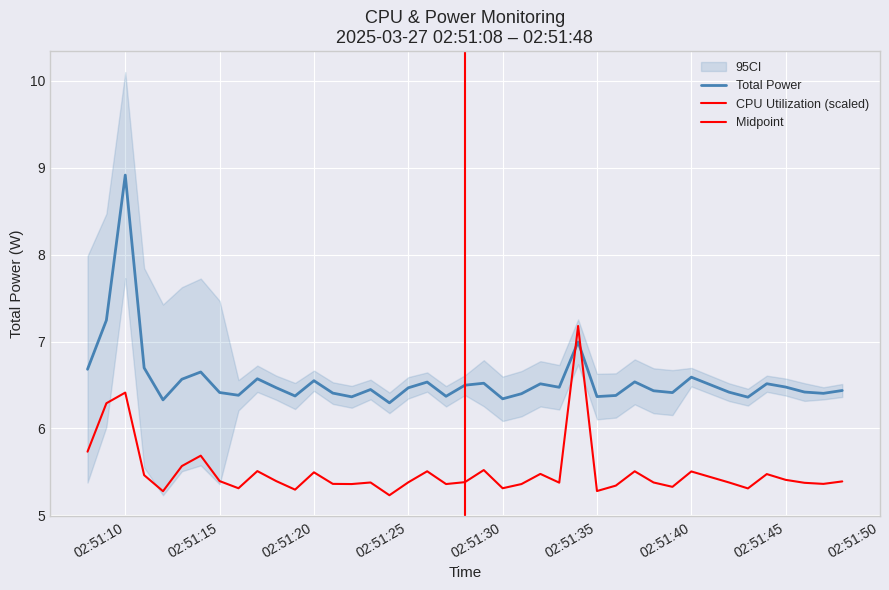

Which series has the largest total across all categories?

Total Power